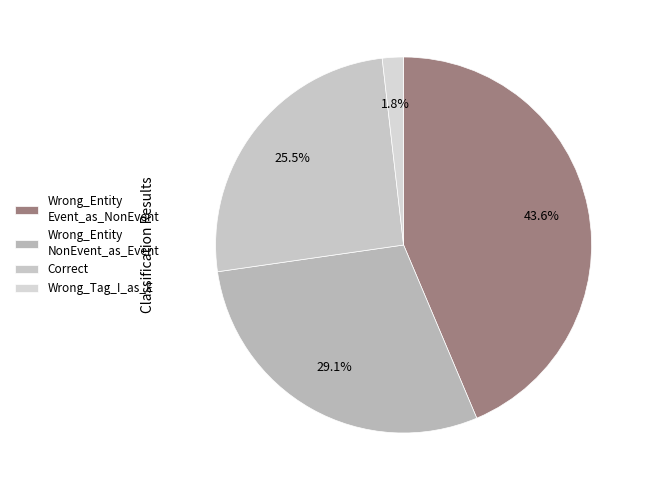

Rank the categories by value from highest to lowest.

Wrong_Entity Event_as_NonEvent, Wrong_Entity NonEvent_as_Event, Correct, Wrong_Tag_I_as_E